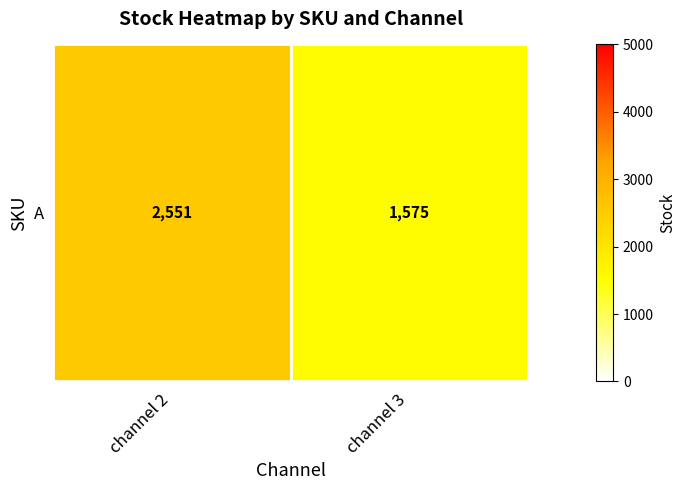

Reading left to right, transcribe all the data shown in this chart.

channel 2=2551	channel 3=1575